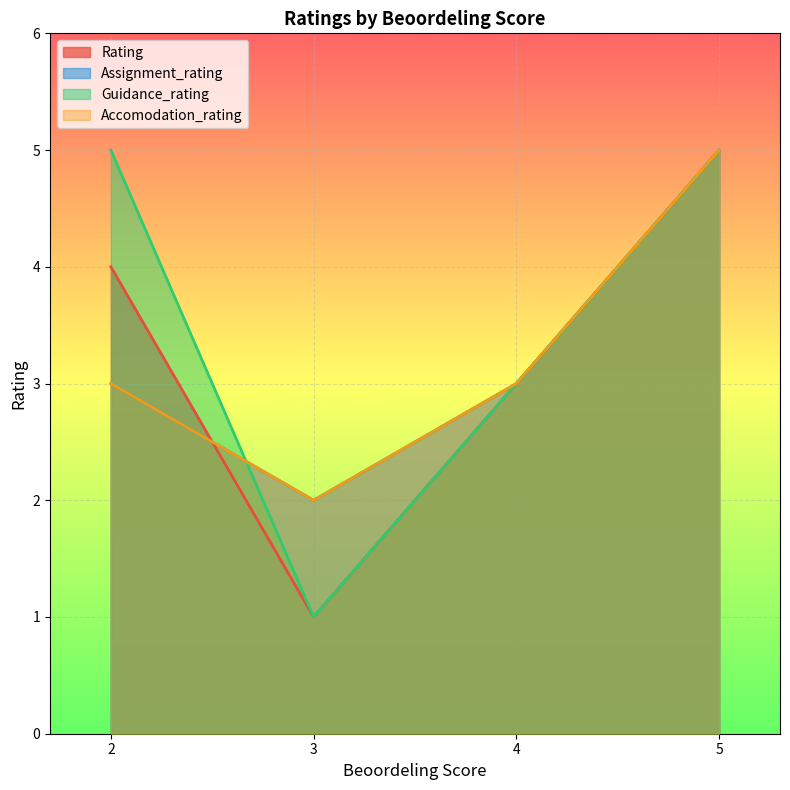

List the labels in order of Rating value, largest first.

5, 2, 4, 3